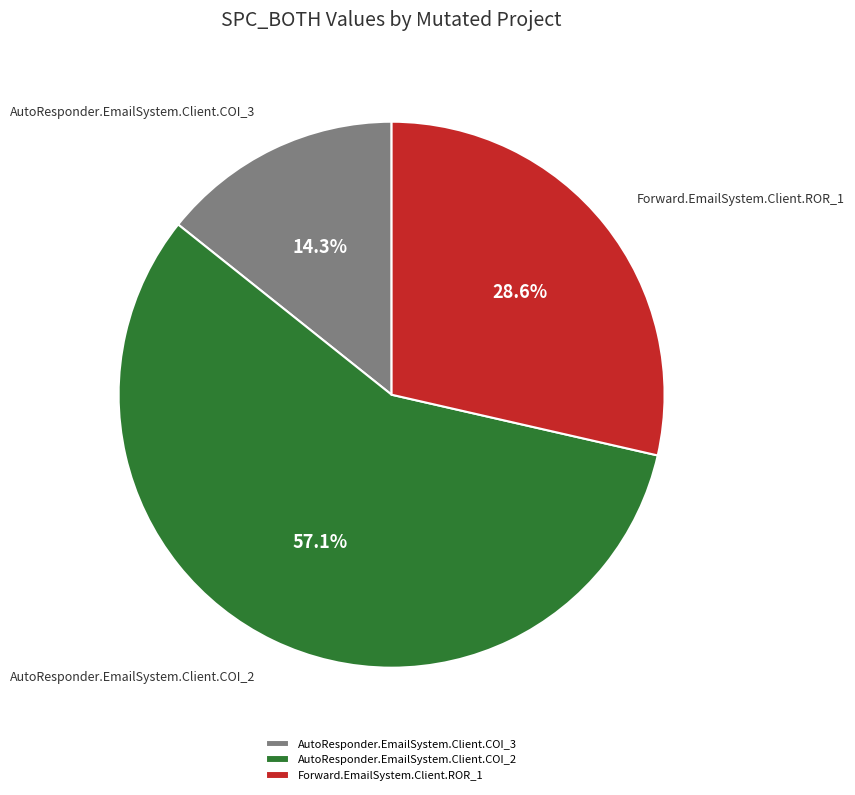

Rank the categories by value from lowest to highest.

AutoResponder.EmailSystem.Client.COI_3, Forward.EmailSystem.Client.ROR_1, AutoResponder.EmailSystem.Client.COI_2